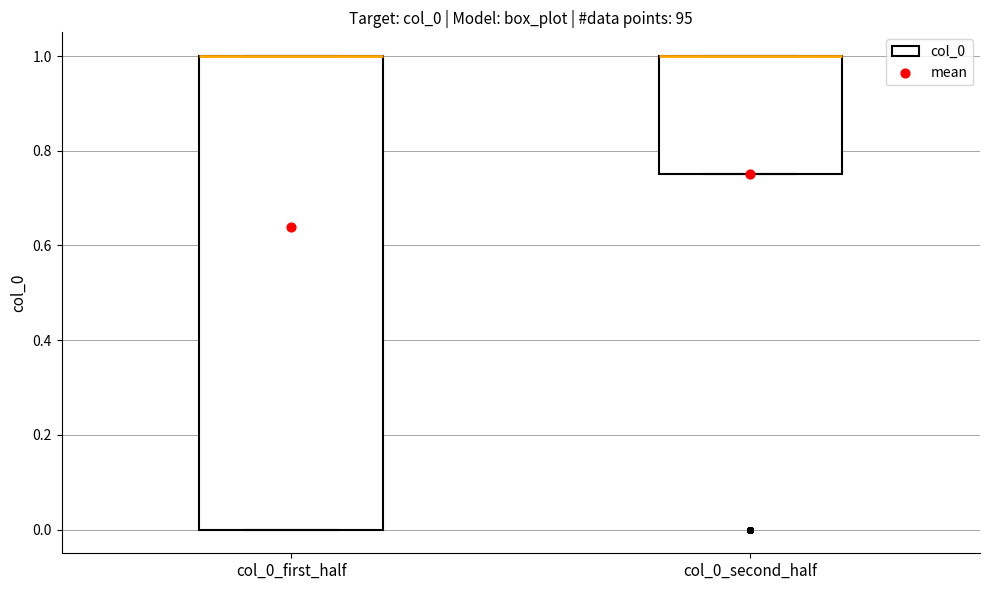

Where is the lower edge of the box for col_0_first_half on the y-axis? The values are not printed on the chart, so give them approximately, as read against the axis.

0.00